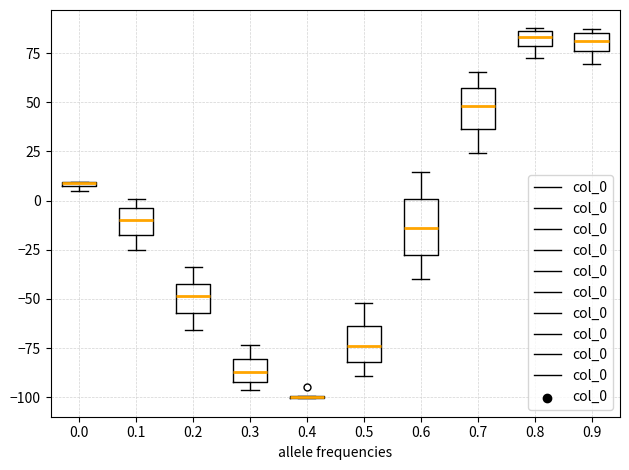

Which box is the tallest, from its lower edge to its upper edge?

0.6